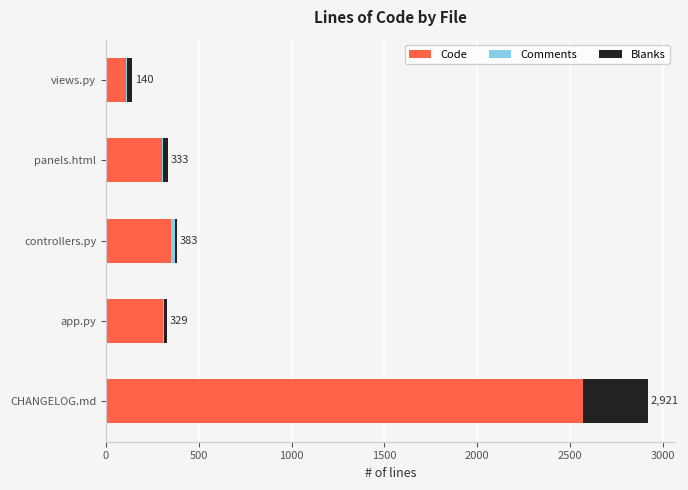

At which category is the sum across all series the highest?

CHANGELOG.md